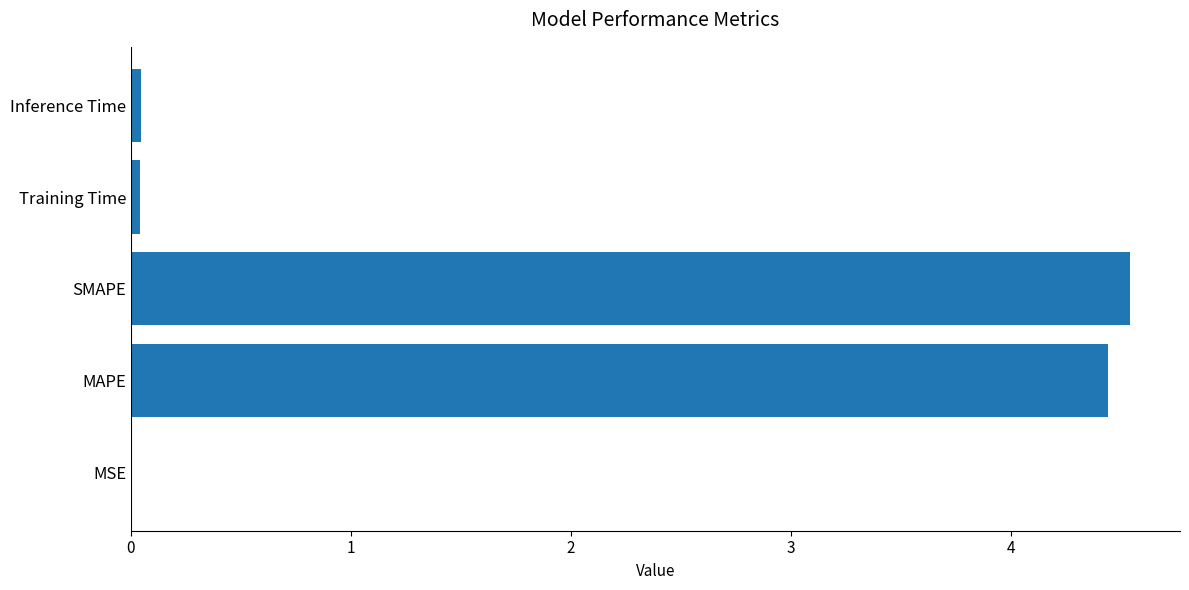

What is the sum of all values?

9.1